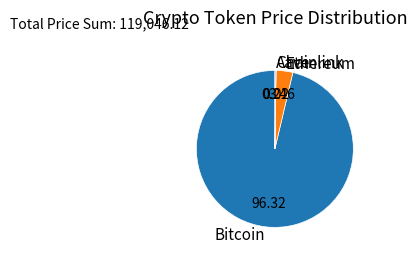

Which has a higher value, Ethereum or Bitcoin?

Bitcoin